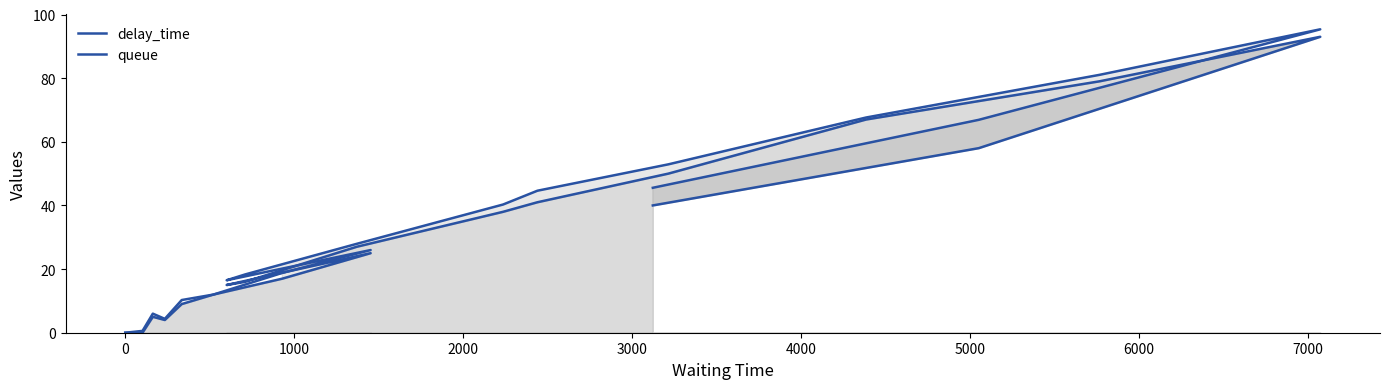

The value of queue at 0 is 0.0. True or false?

True